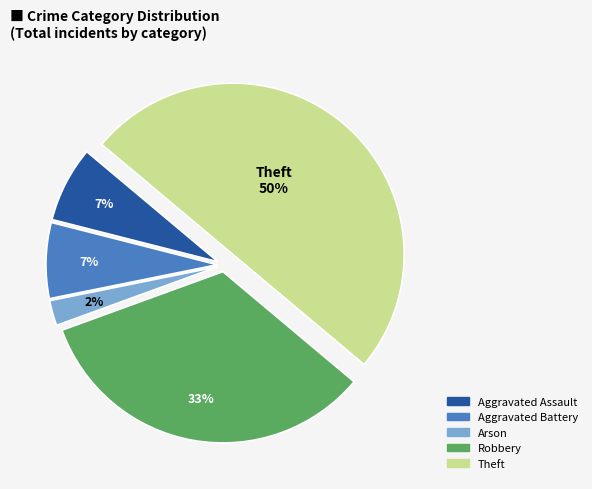

Between Robbery and Arson, which is larger?

Robbery